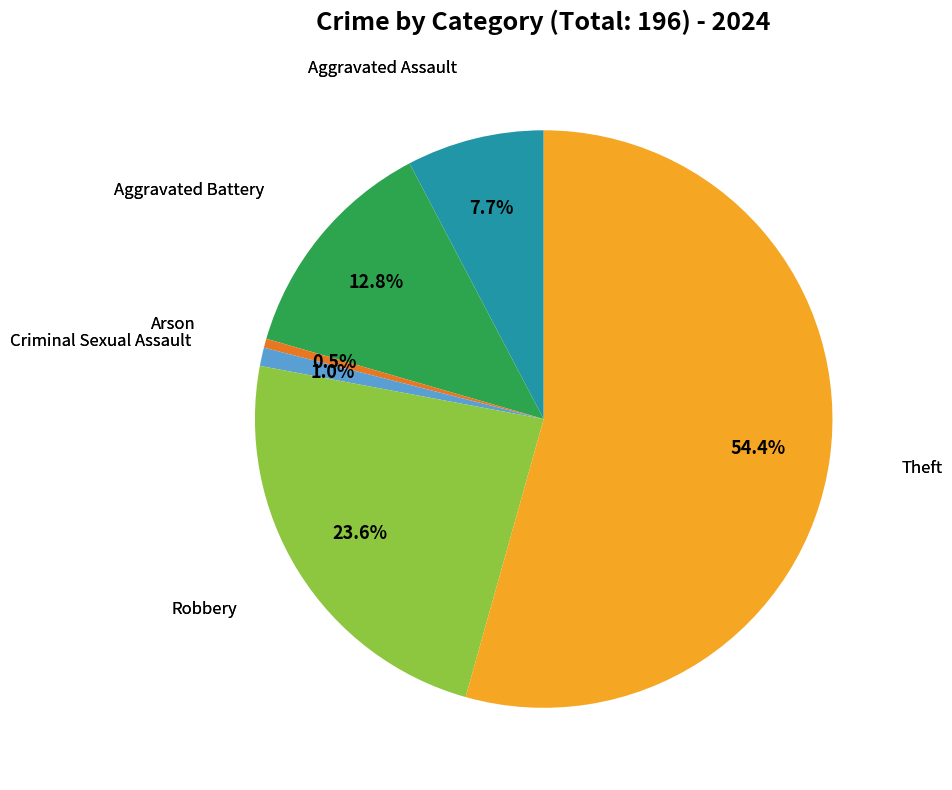

Is there any slice that represents more than half of the pie?

Yes